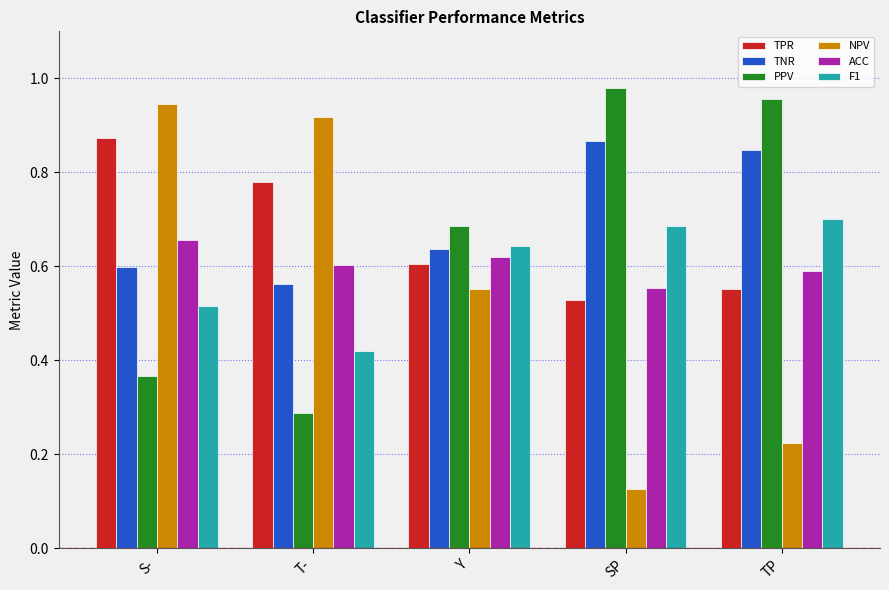

Which series changed the most between S- and T-?

F1